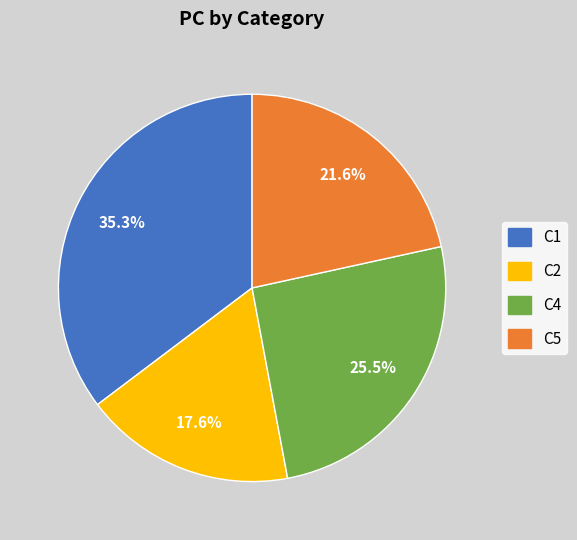

Count the number of slices in the pie.

4